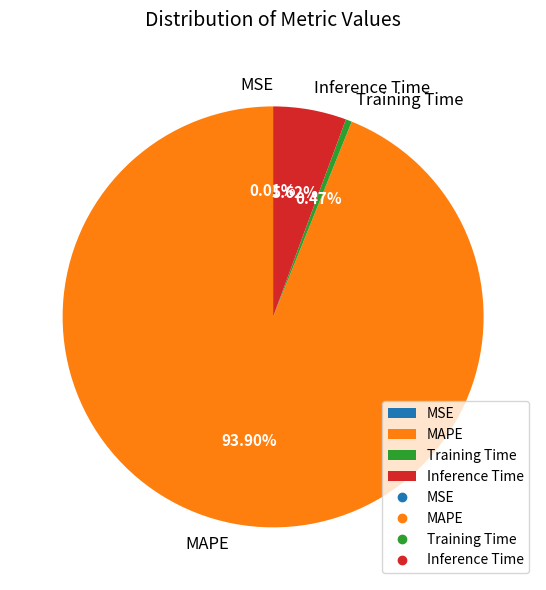

What is the largest slice in the pie chart?

MAPE